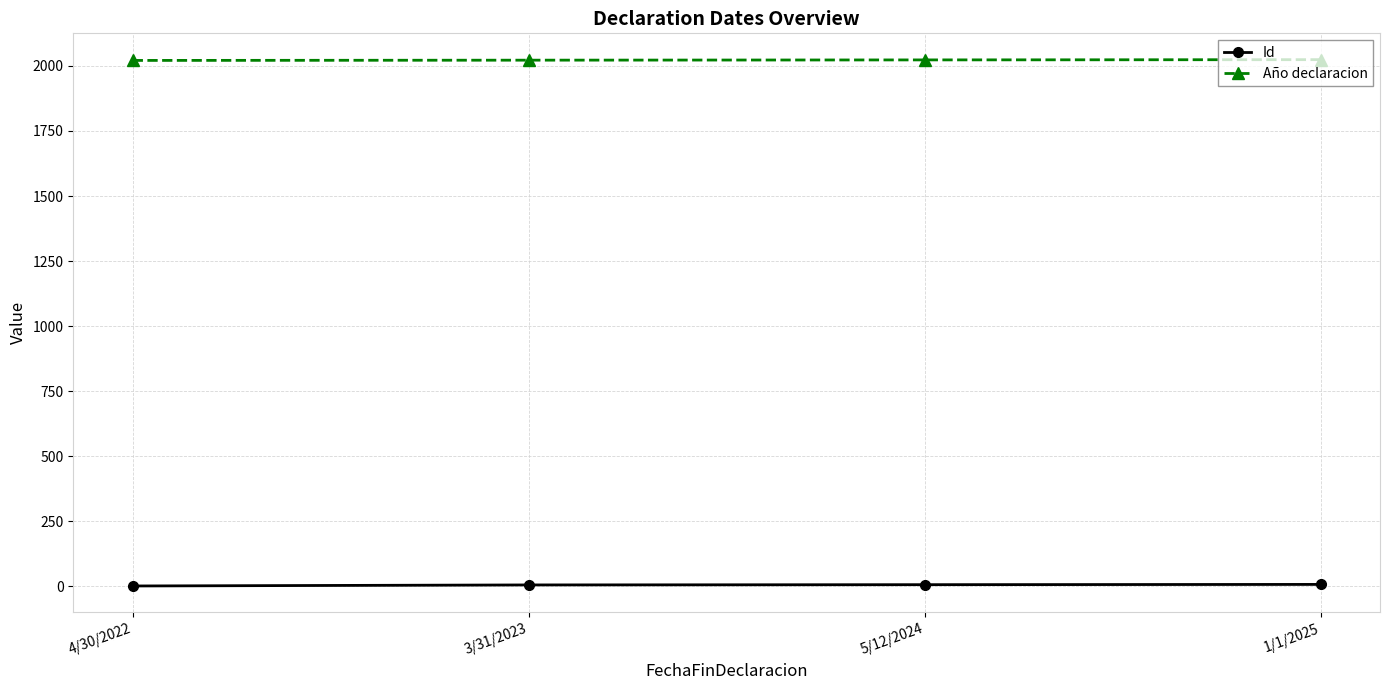

How many Id values are between 6 and 8?

3